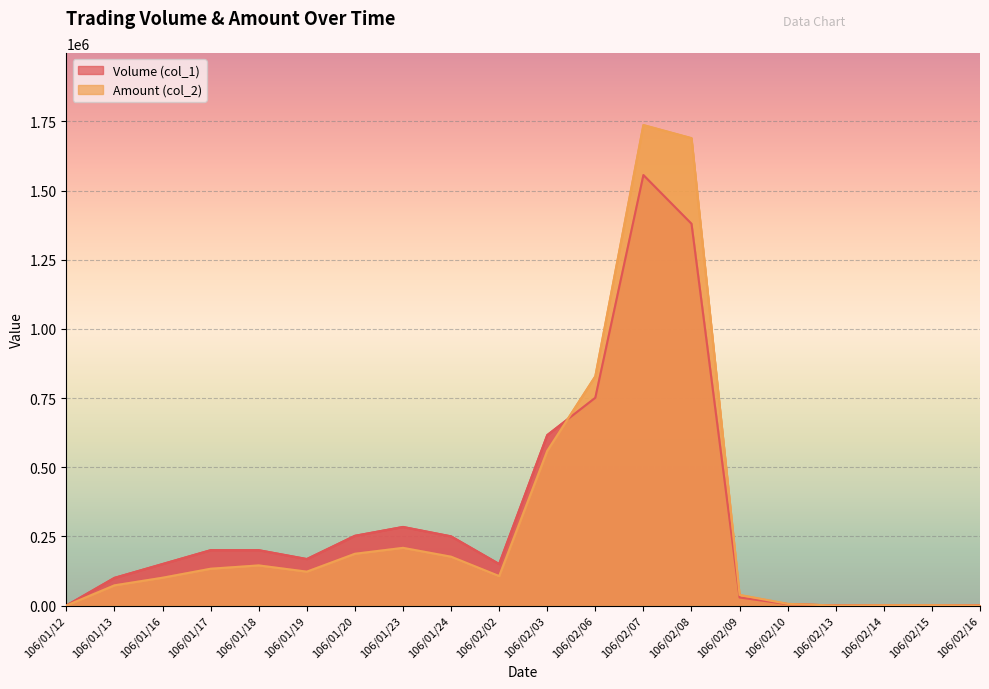

Is it true that Volume (col_1) equals 200000 at 106/01/18?

True